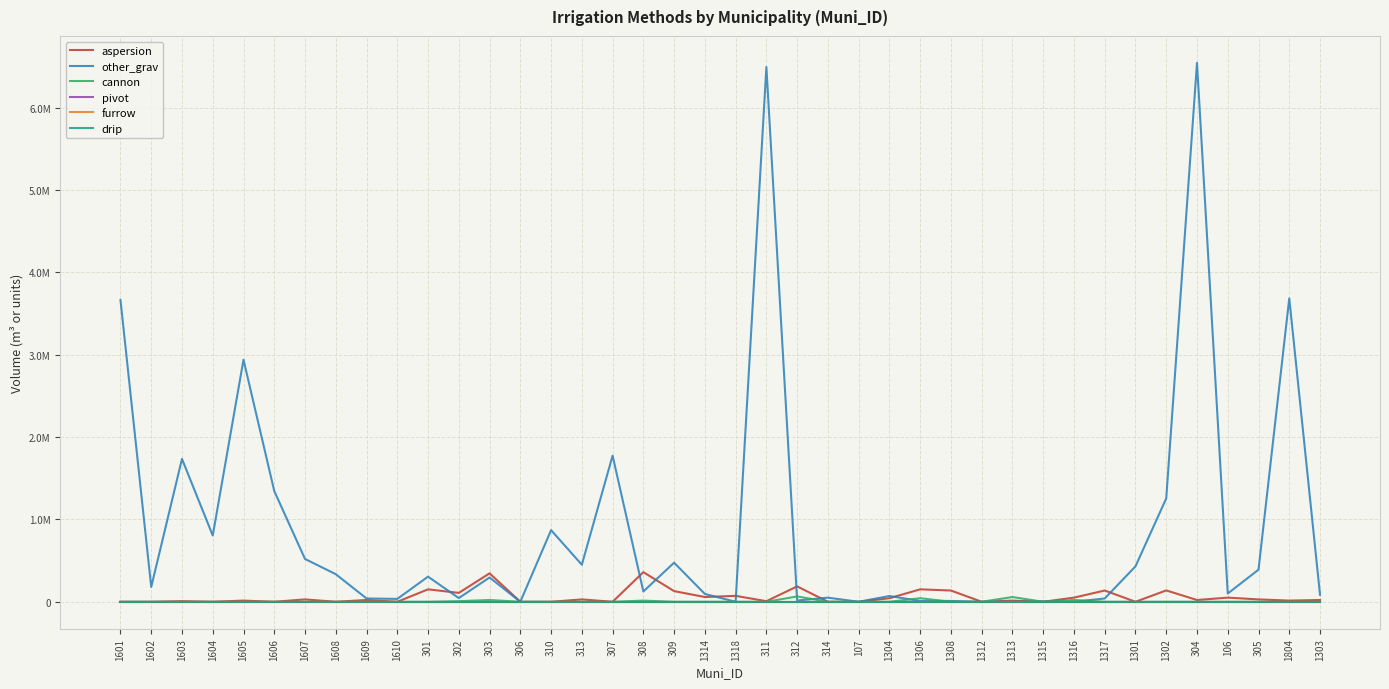

Which category has the highest value across all series?

304